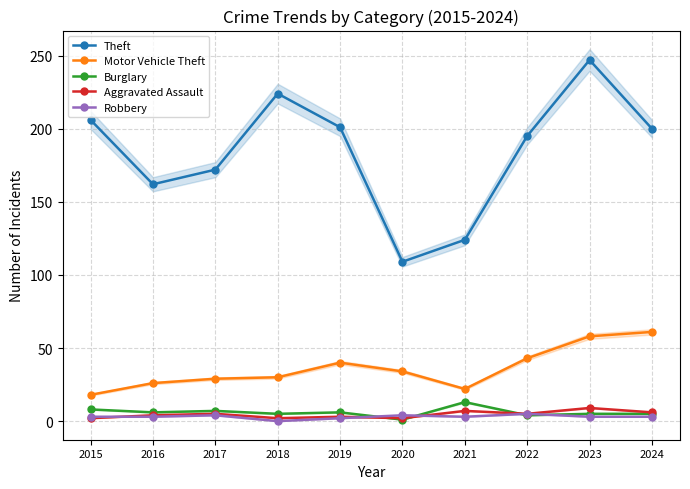

What is the value of the Burglary point at the 1st from the left?

8